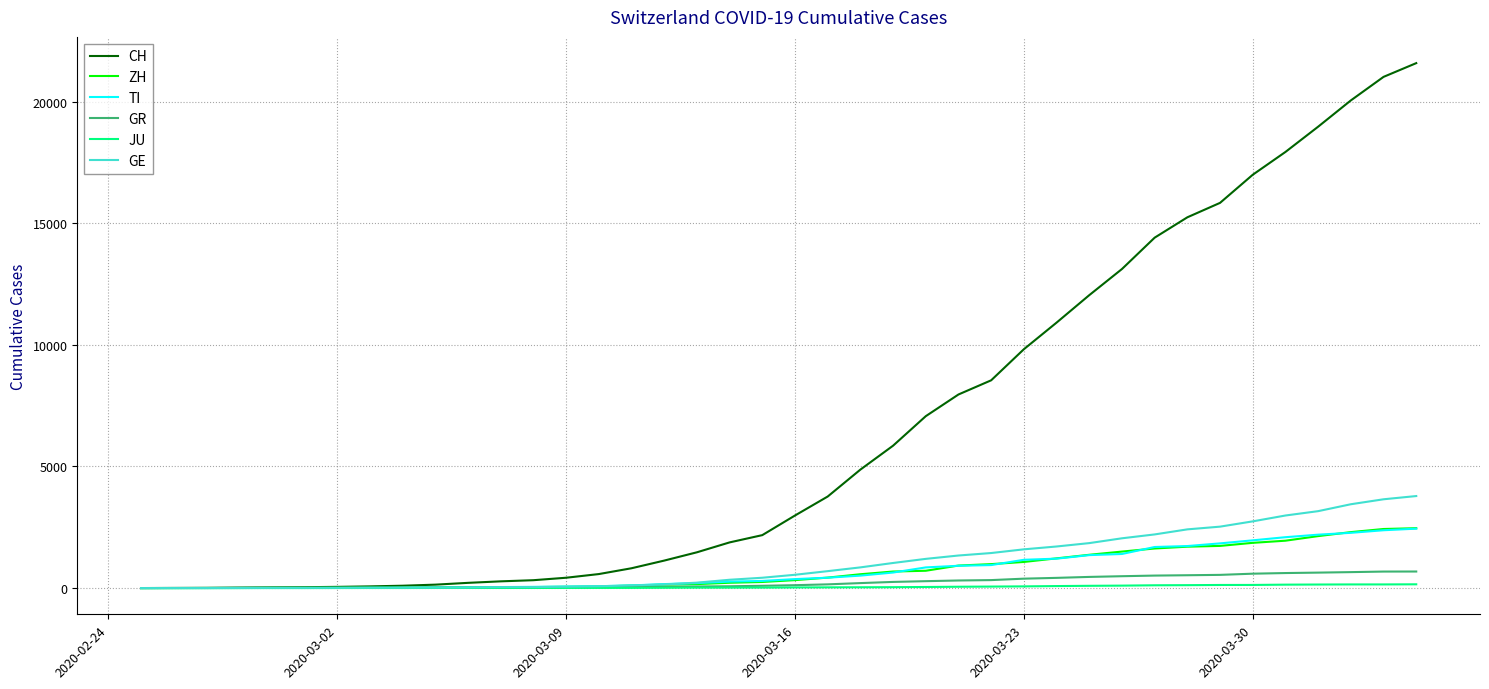

What is the highest value of the ZH series?

2461